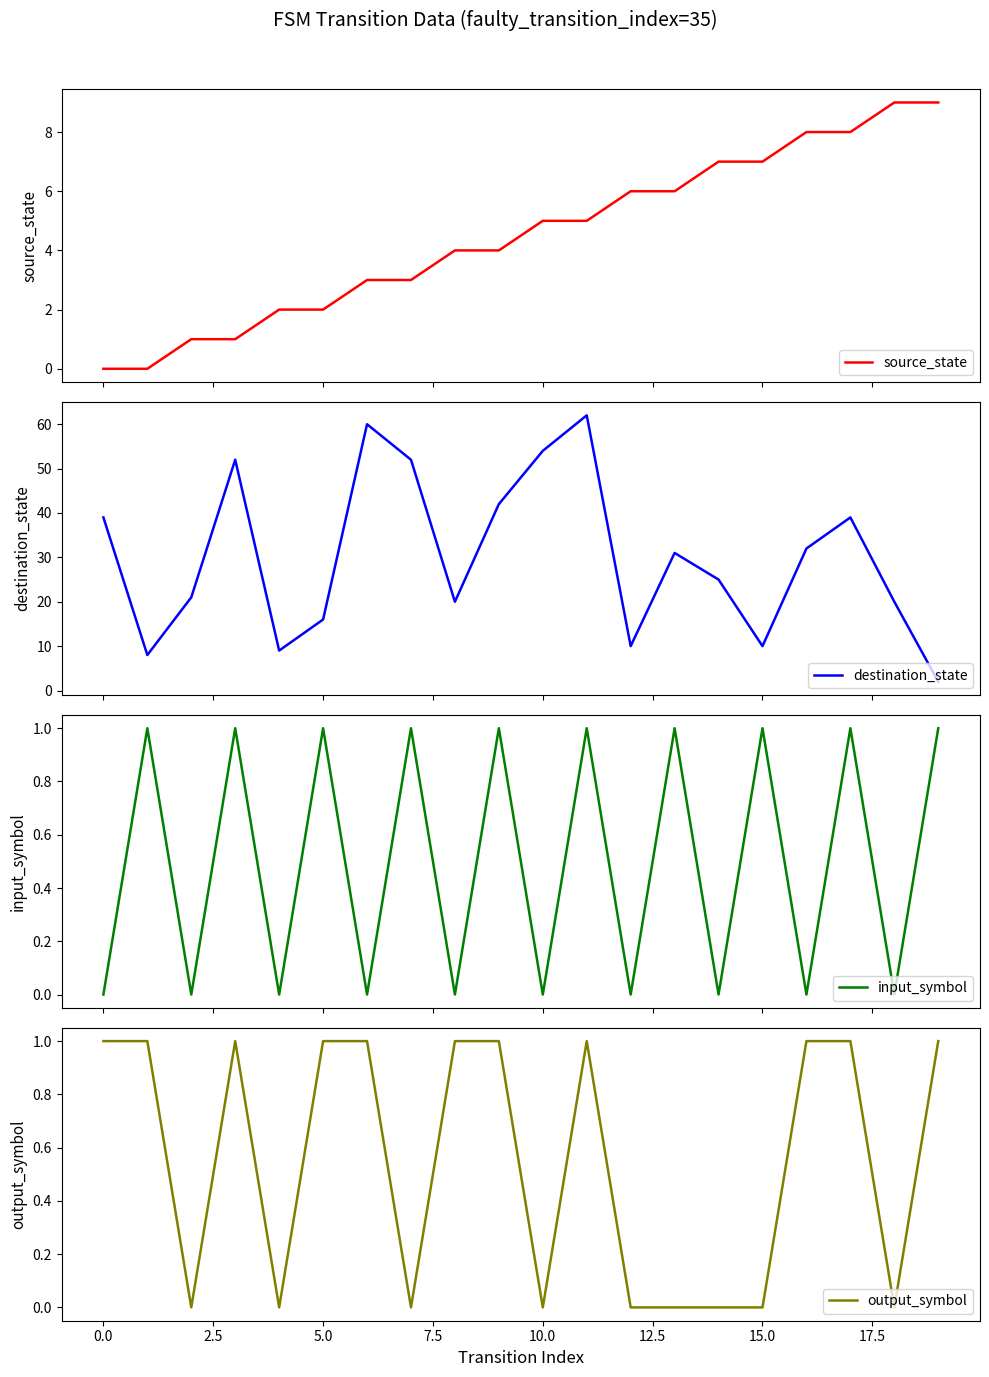

The value of source_state at 11 is 3. True or false?

False